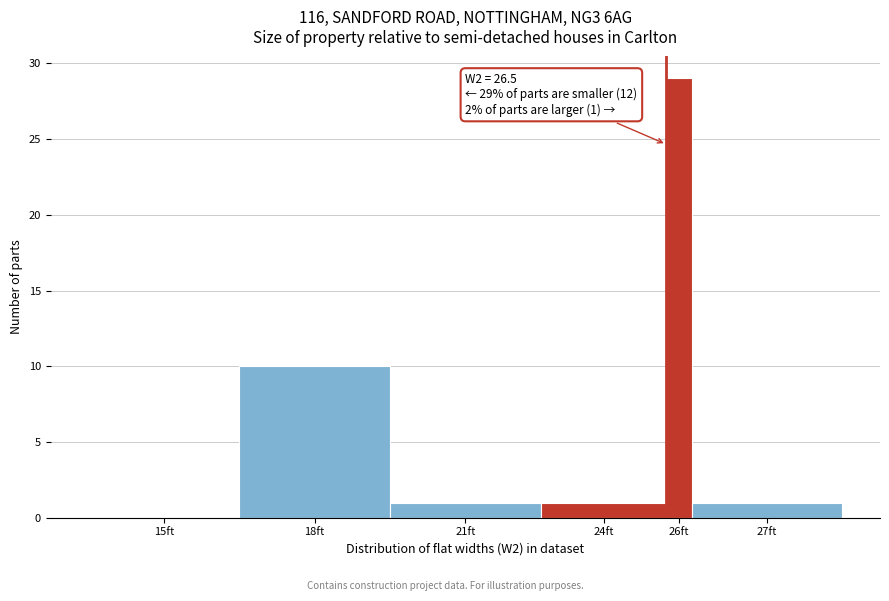

Reading left to right, extract all data points from this chart.

15ft=0	18ft=10	21ft=1	24ft=1	26ft=29	27ft=1